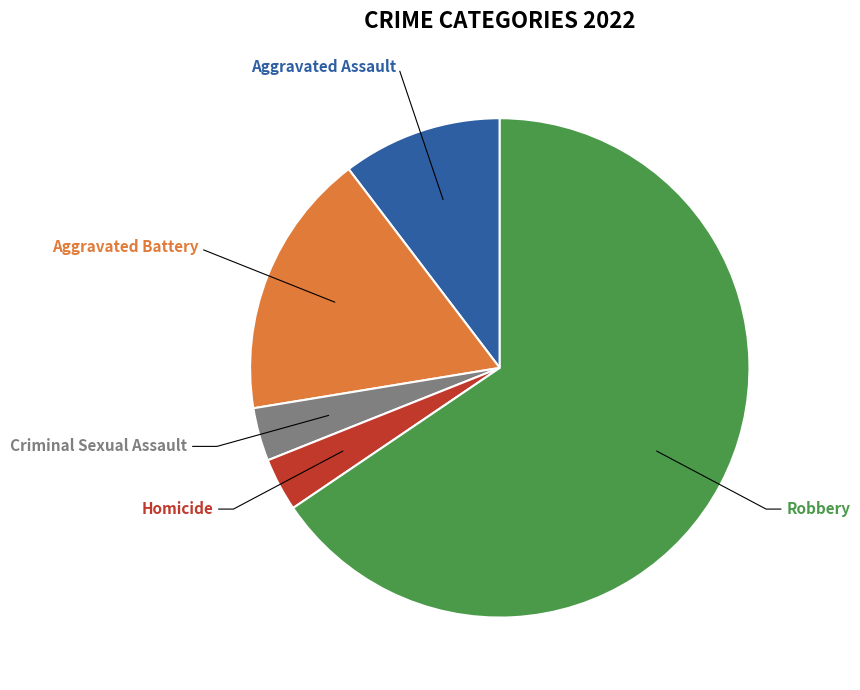

Does any single category account for the majority?

Yes